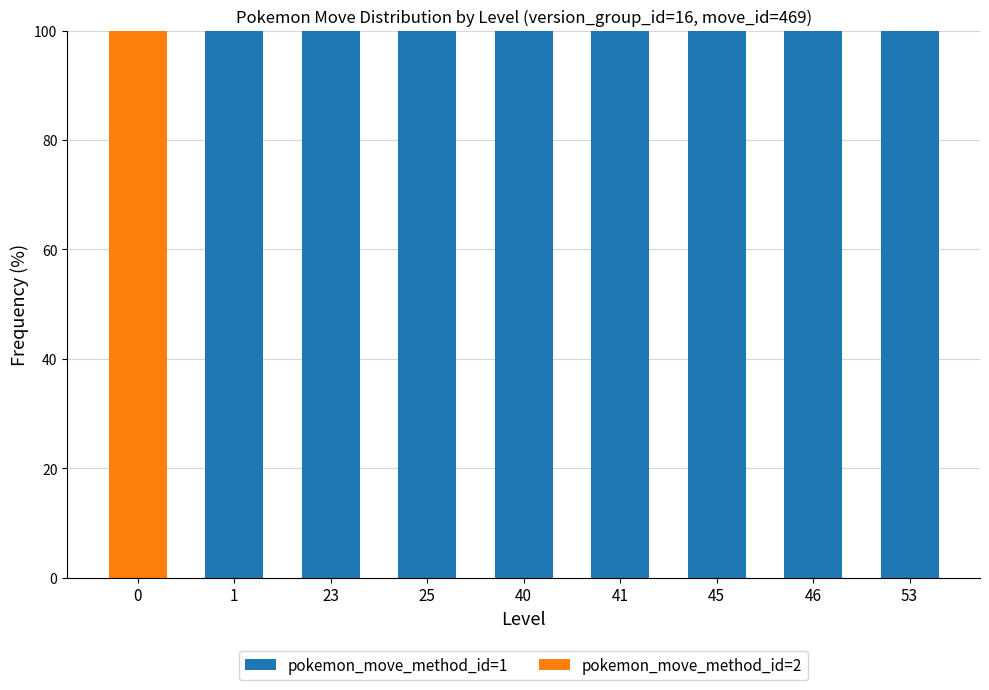

What is the total value across all series at 25?

100